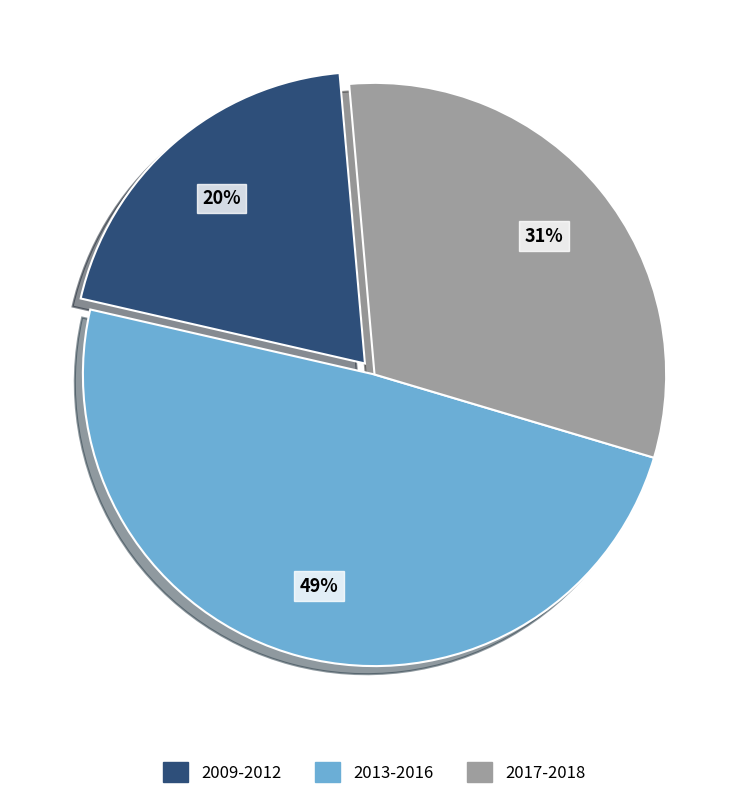

What percentage is the 2009-2012 slice, to the nearest percent?

20%